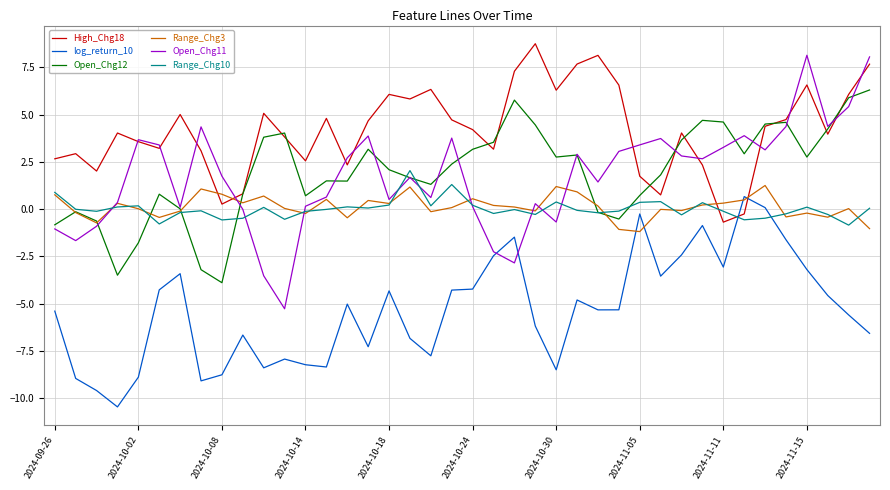

Rank the series by their maximum value, from lowest to highest.

log_return_10, Range_Chg3, Range_Chg10, Open_Chg12, Open_Chg11, High_Chg18